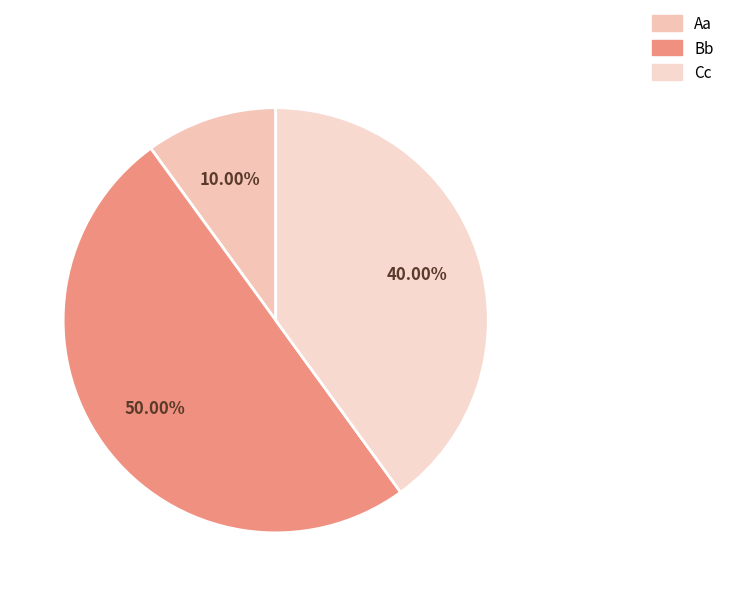

To the nearest percent, what percentage of the pie is Bb?

50%